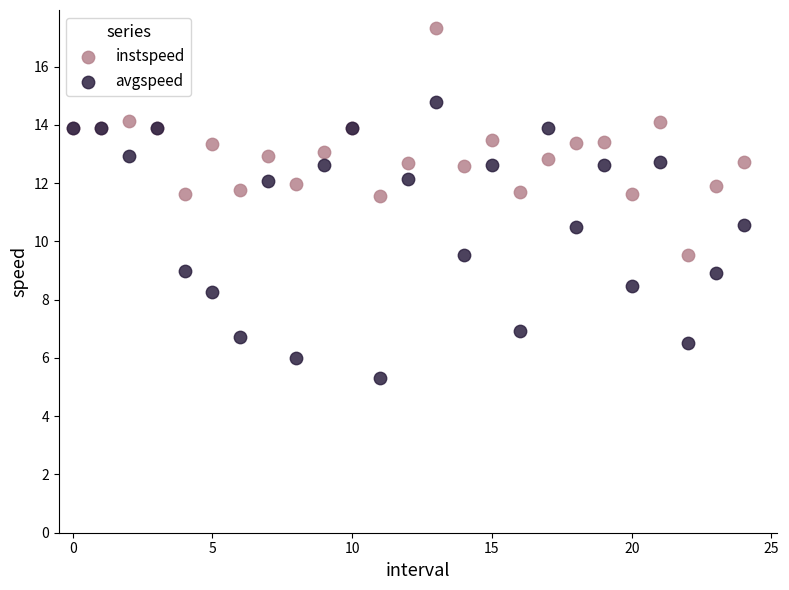

Which series has the widest spread of Y values?

avgspeed